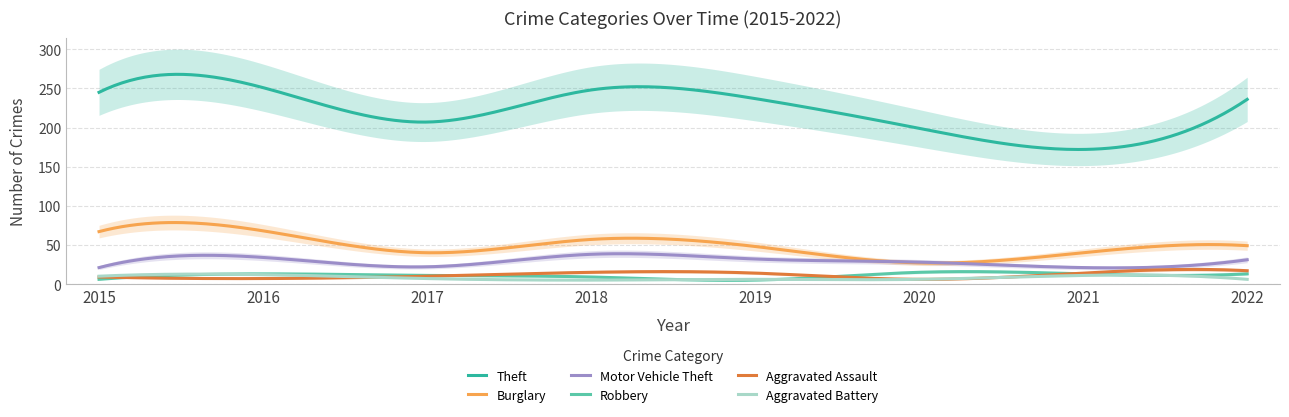

Is this an area chart (filled region under the line)?

No